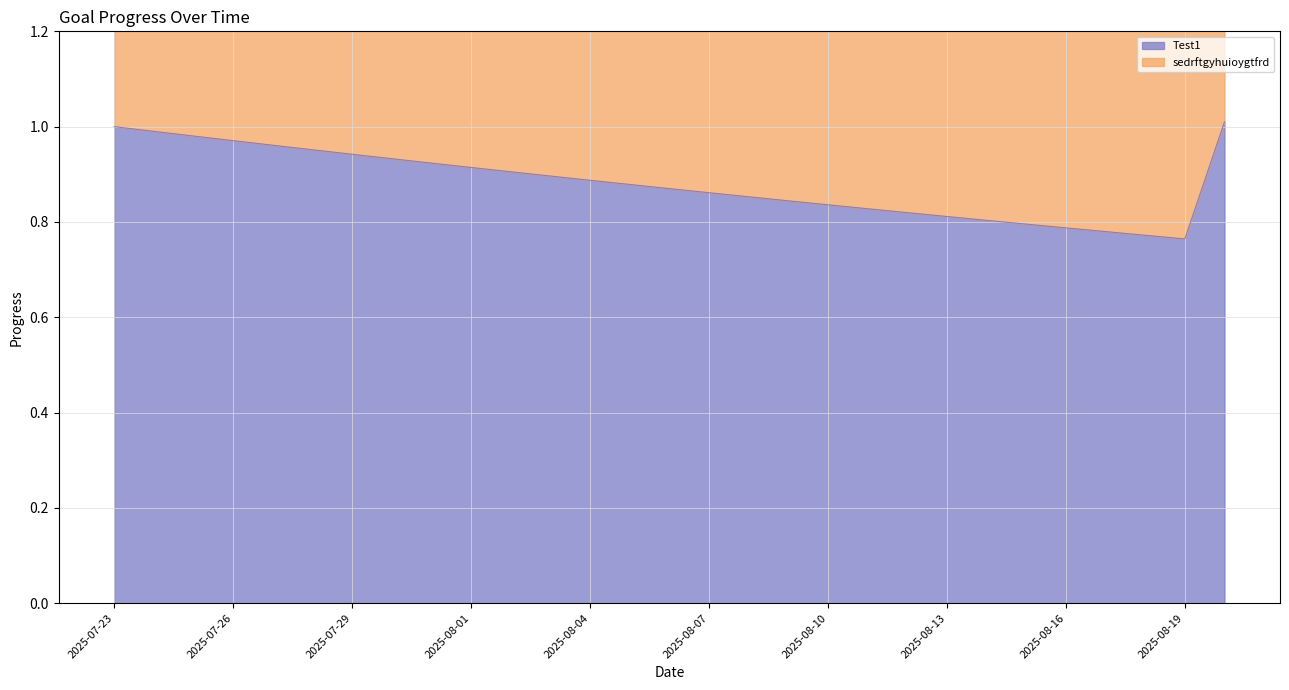

True or false: sedrftgyhuioygtfrd and Test1 cross at least once.

False